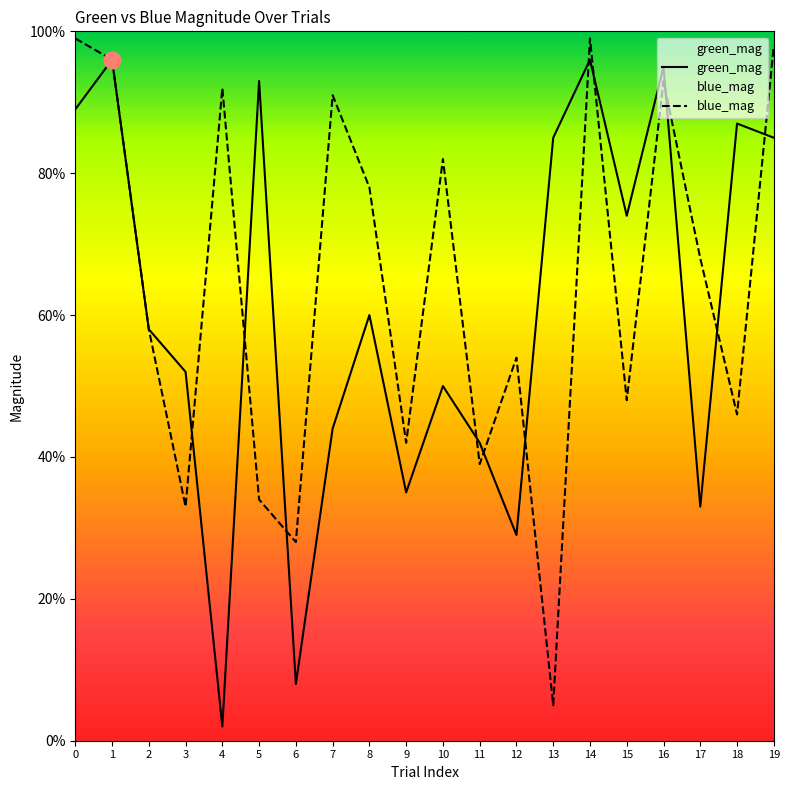

What is the difference between the blue_mag values at 5 and 16?

0.6